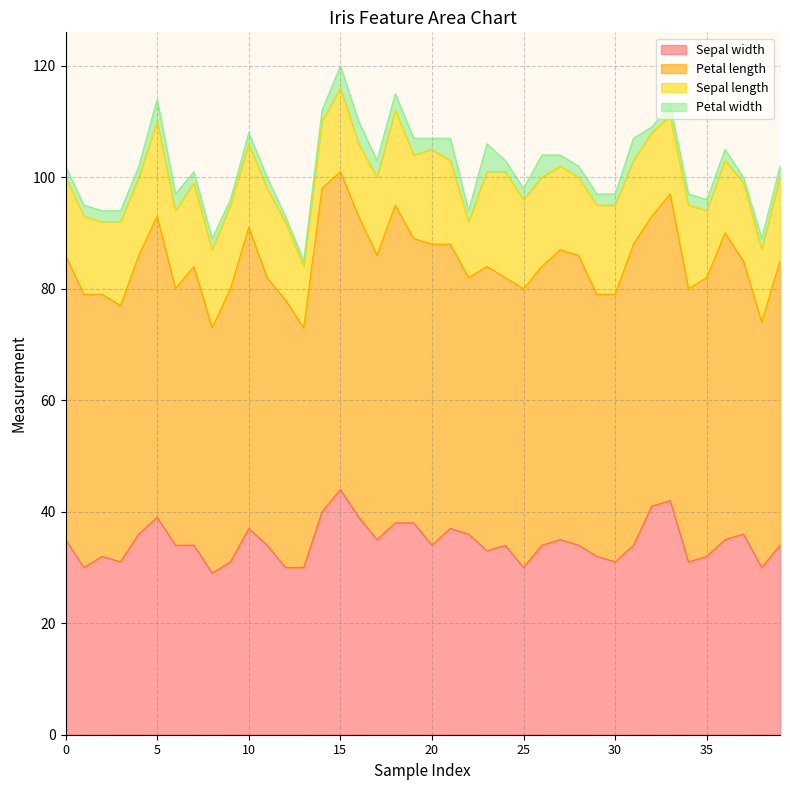

In Sepal length, how many points are lower than both neighbors (excluding endpoints)?

12